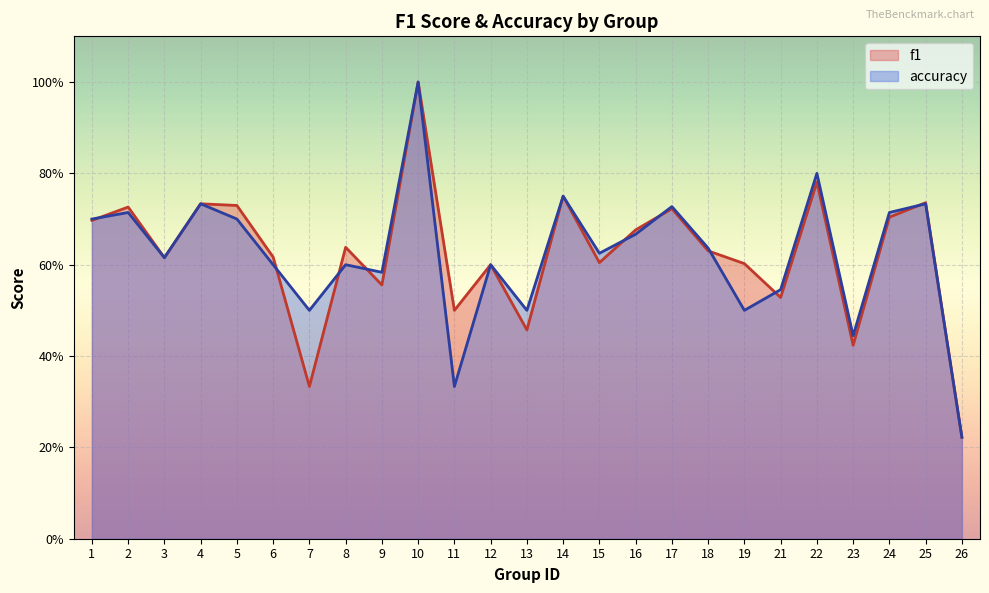

Which series changed the most between 15 and 26?

accuracy